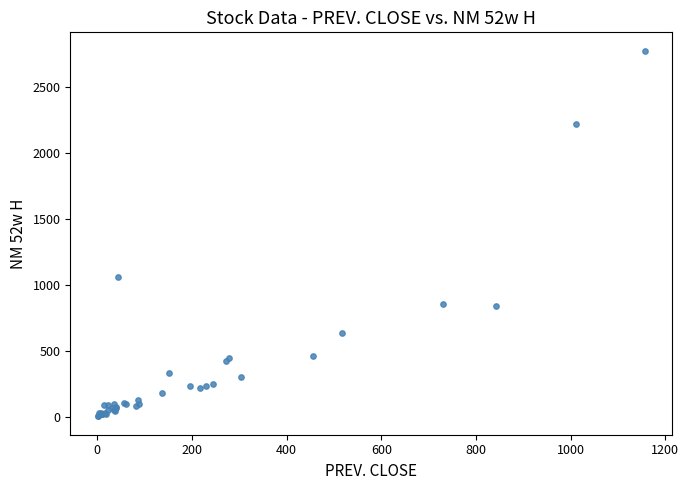

What Y value in the scatter plot is closest to 1389?

1062.5